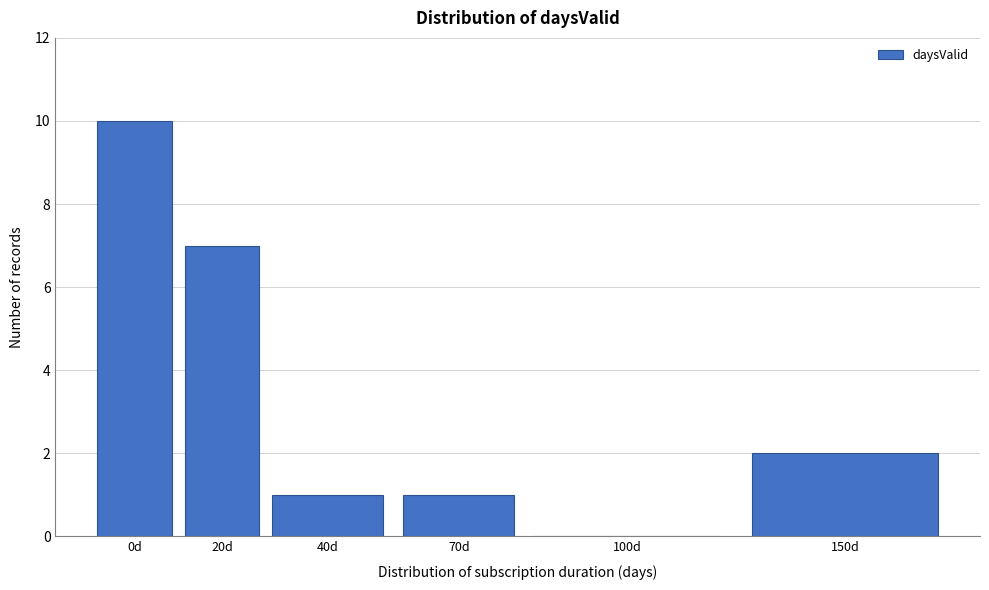

Reading right to left, transcribe all the data shown in this chart.

150d=2	100d=0	70d=1	40d=1	20d=7	0d=10